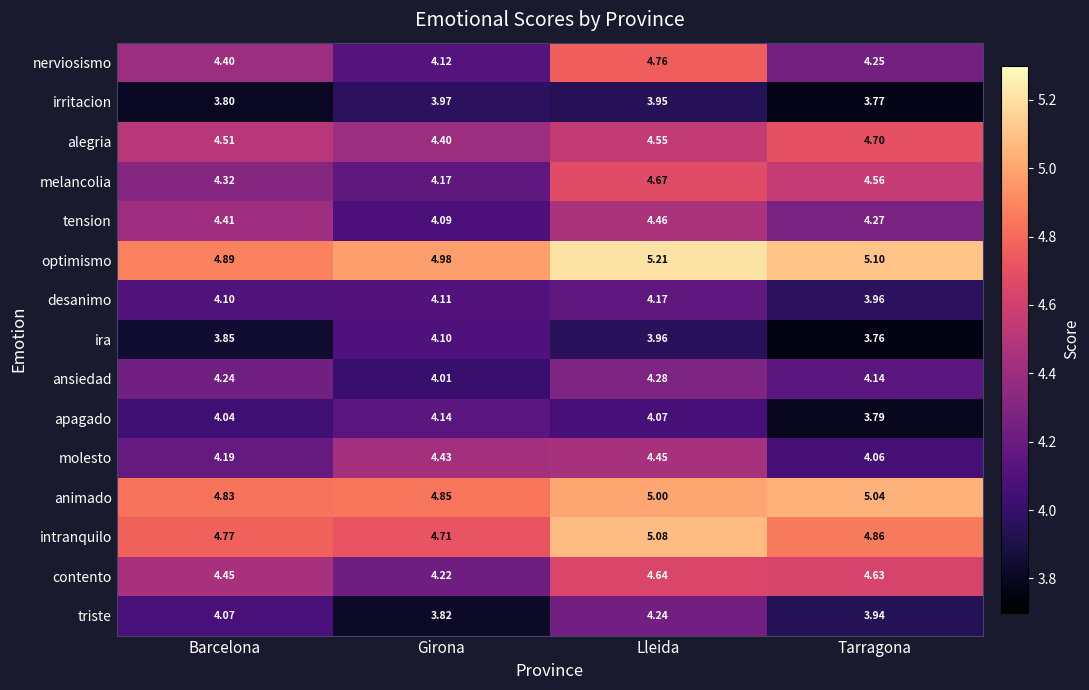

At how many categories does at least one series exceed 5?

2